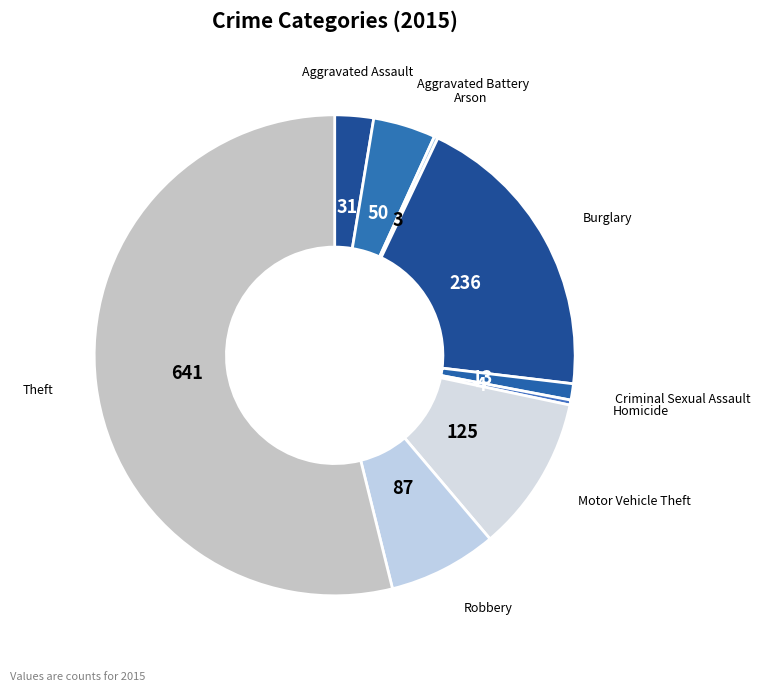

Approximately how many times larger is the value at Theft compared to Burglary?

2.7